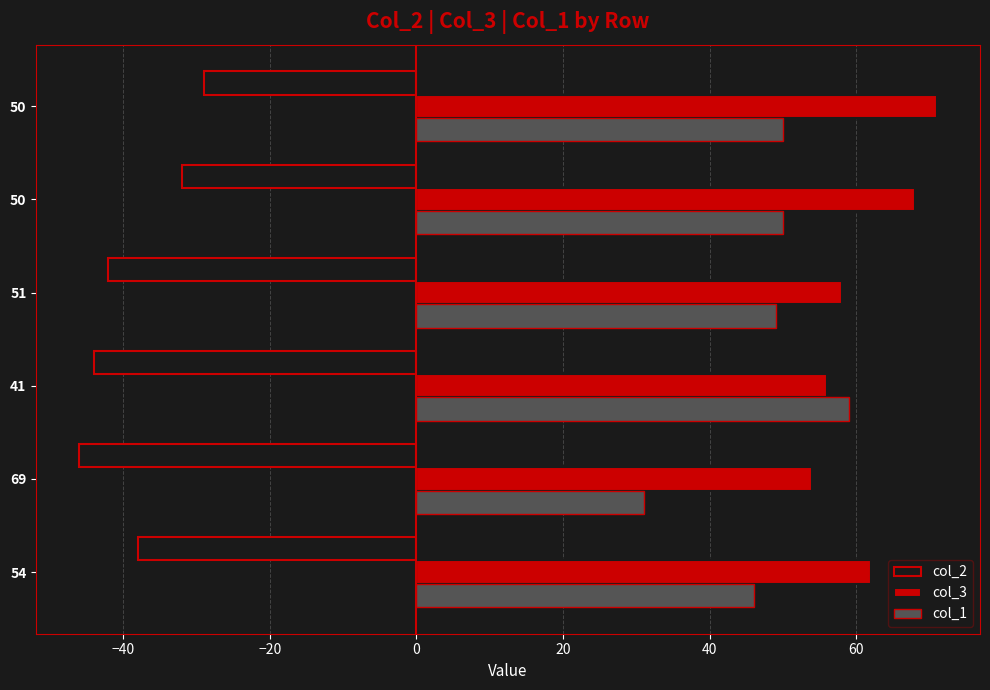

List the series in order of their peak value, lowest first.

col_2, col_1, col_3